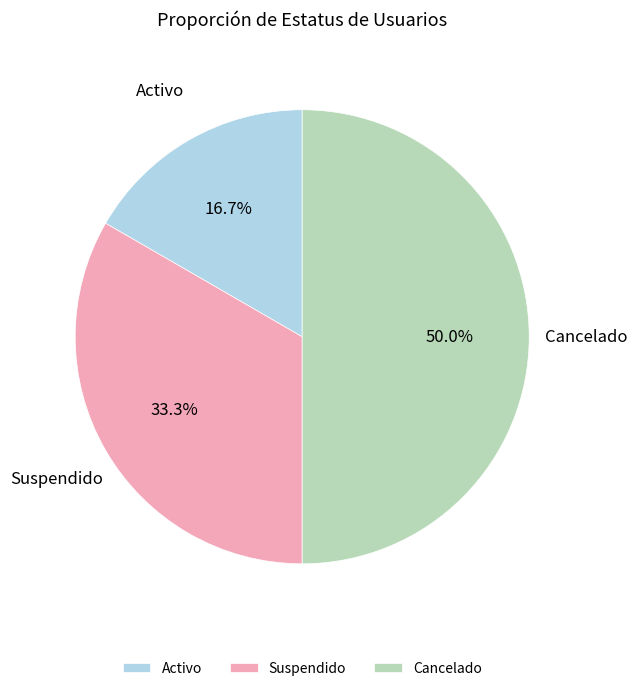

Approximately how many times larger is the value at Suspendido compared to Cancelado?

0.7